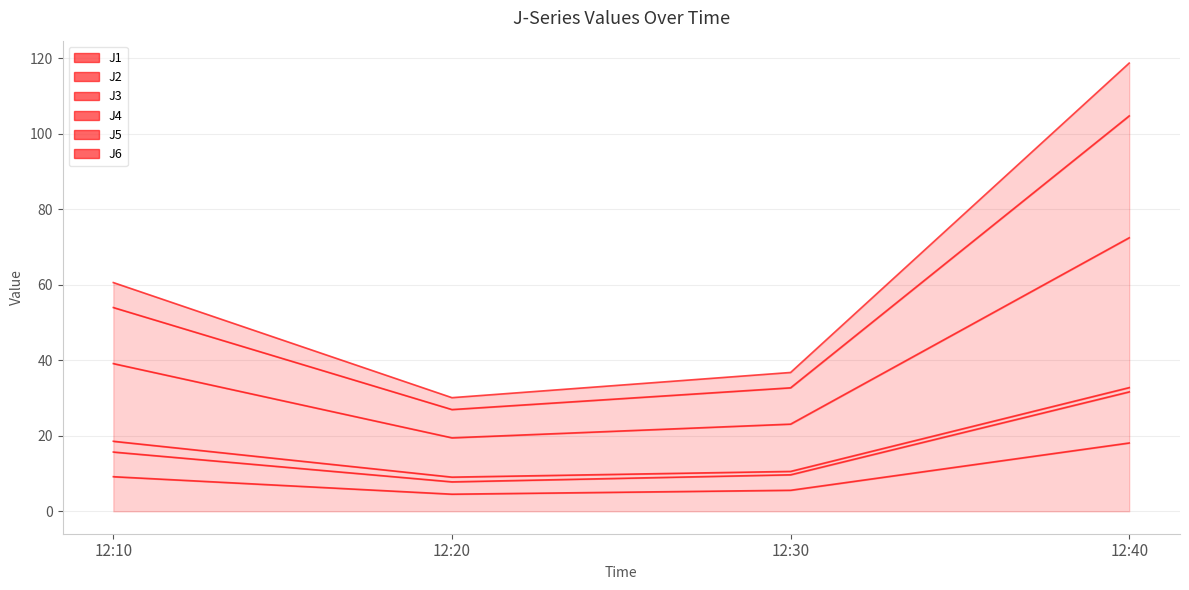

Where does the J6 series first go above 39?

12:10